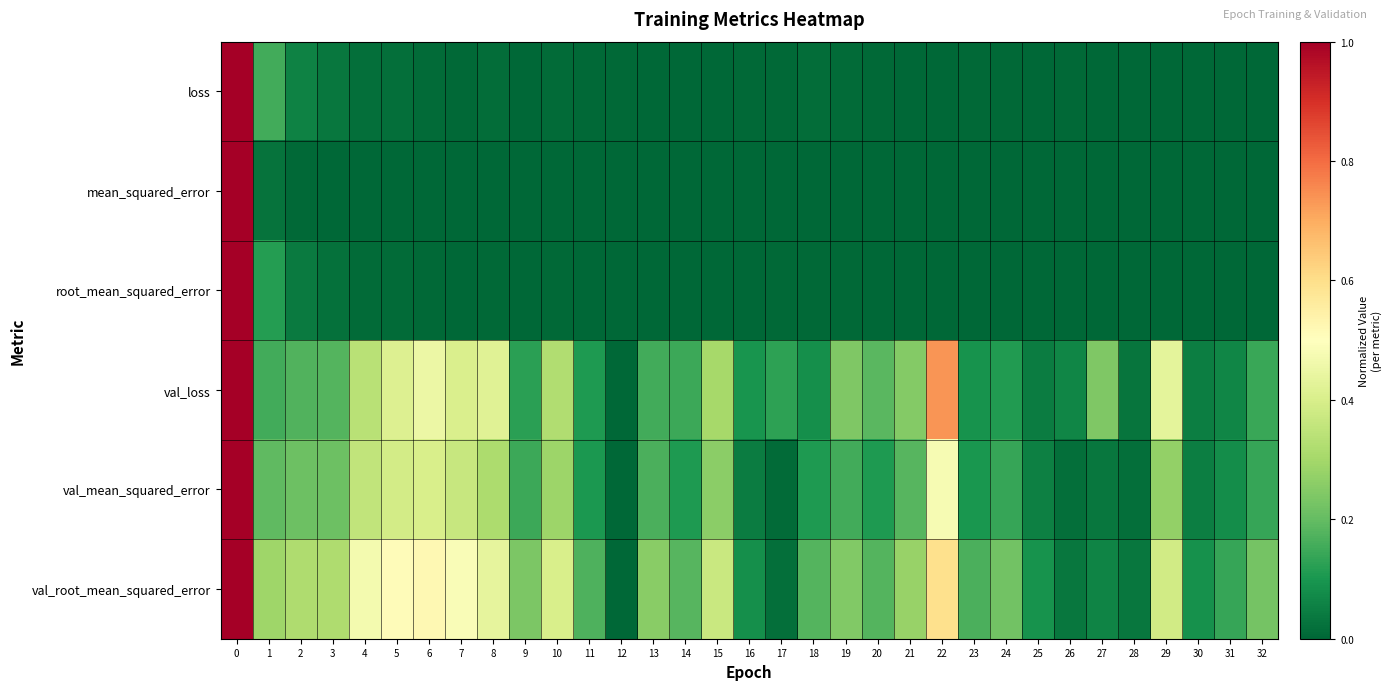

How many series are shown in this chart?

6